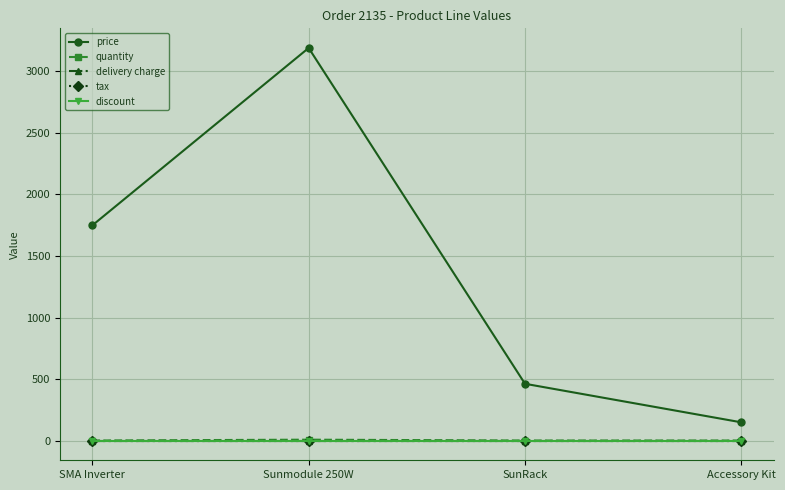

At how many categories does at least one series exceed 185?

3